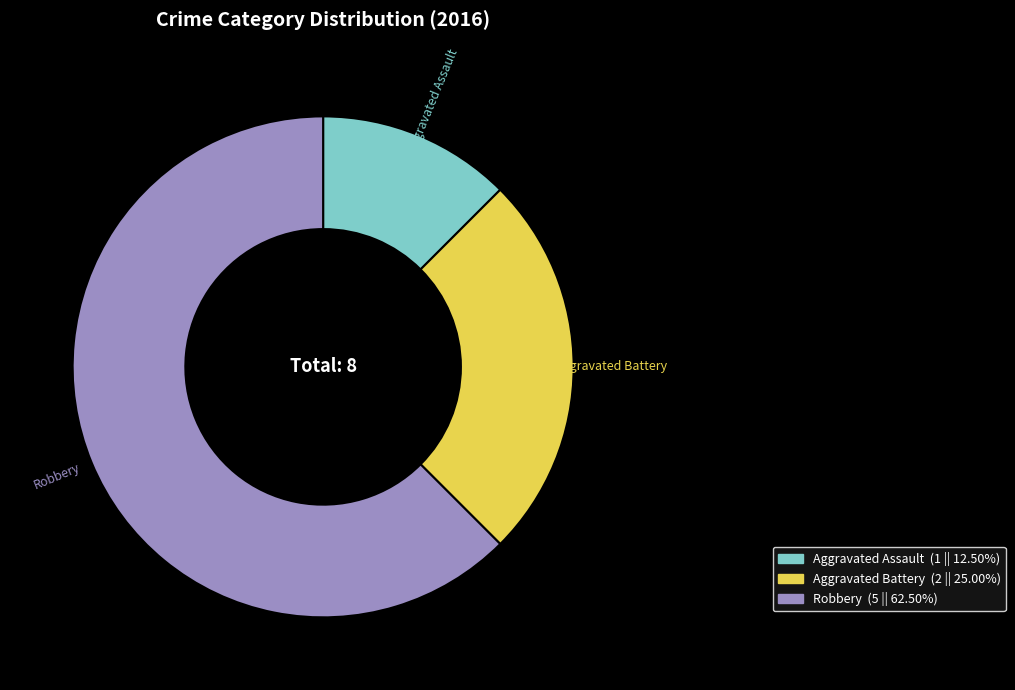

Between Aggravated Assault and Robbery, which is larger?

Robbery